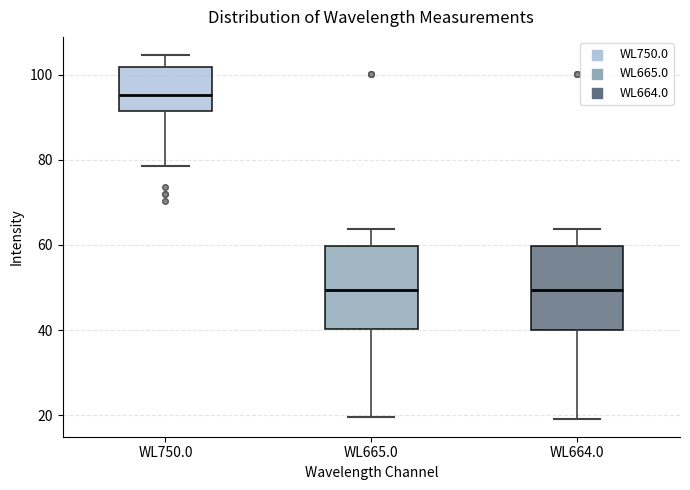

Reading left to right, transcribe this box plot: for each box, give where its median line is, the range the box spans, and where its two whiskers end, as read against the y-axis. The values are not printed on the chart, so give them approximately, as read against the axis.

WL750.0: median 96, box 92 to 102, whiskers 78 to 104
WL665.0: median 50, box 40 to 60, whiskers 20 to 64
WL664.0: median 50, box 40 to 60, whiskers 20 to 64